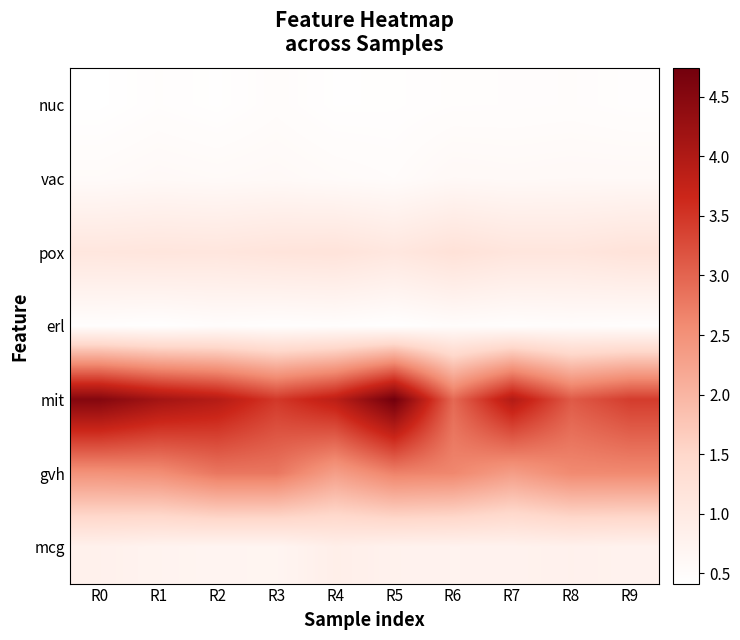

Which series has the widest spread of values?

mit